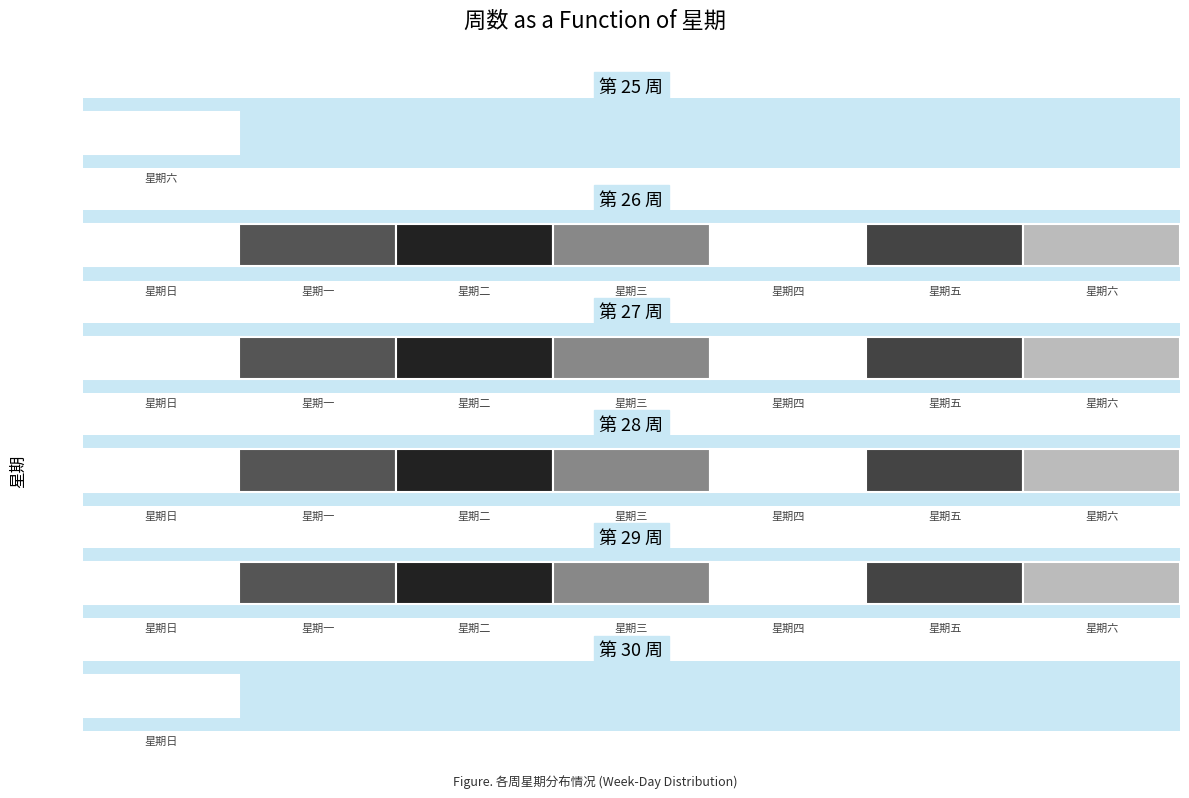

Which has a higher value, 星期六 or 星期五?

星期六